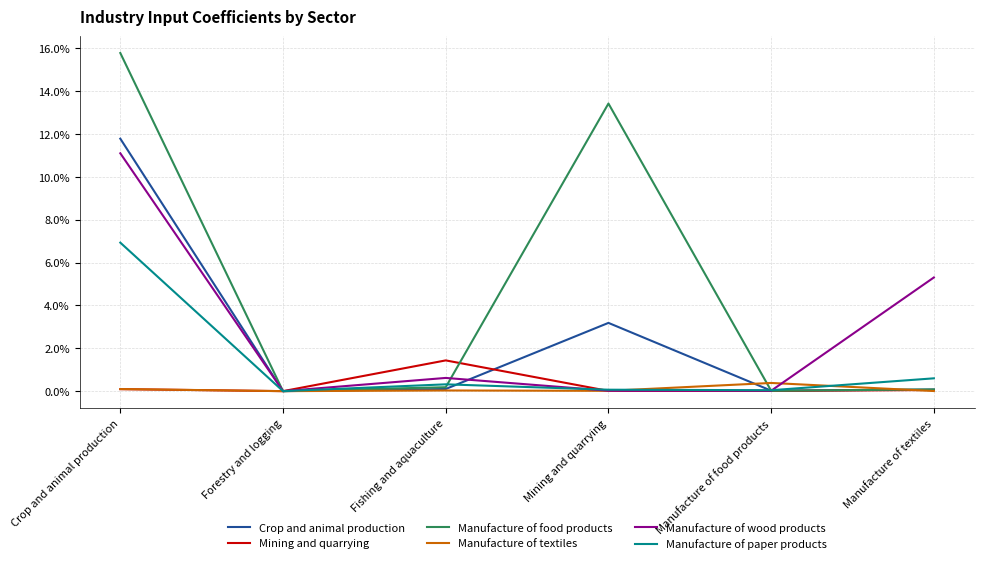

In Manufacture of textiles, how many points are lower than both neighbors (excluding endpoints)?

2